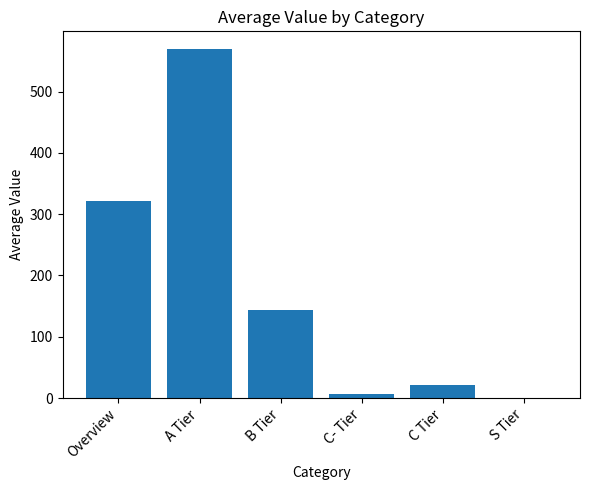

What is the sum of all values?

1062.8